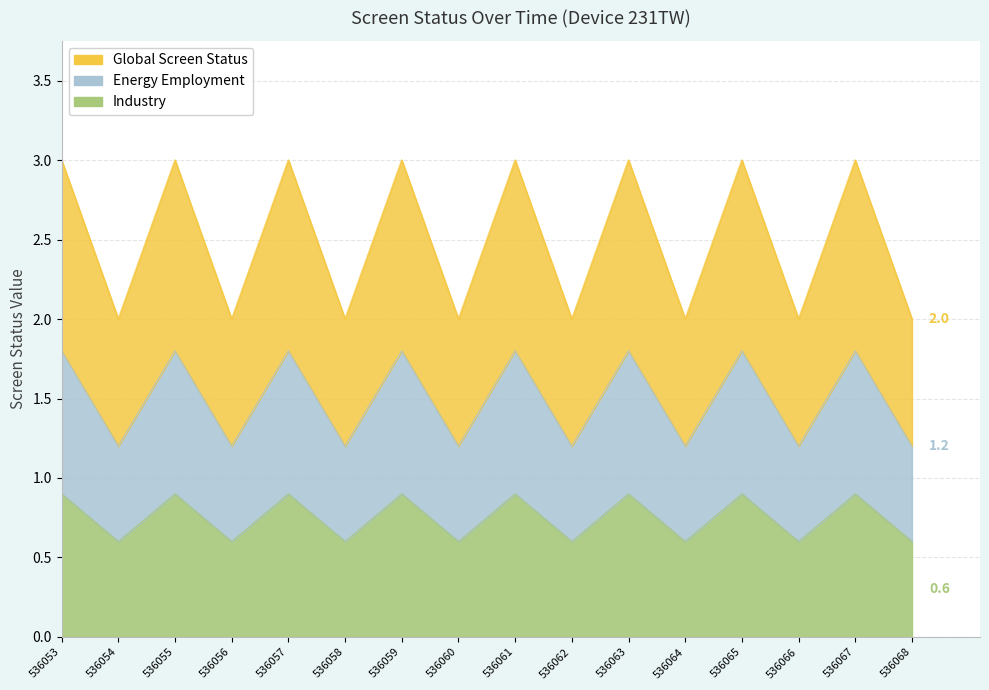

True or false: screen_status_off has more than 1 points higher than both neighbors.

False